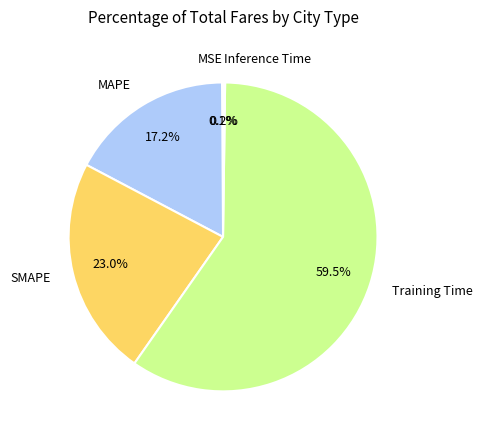

Which slice is the largest?

Training Time